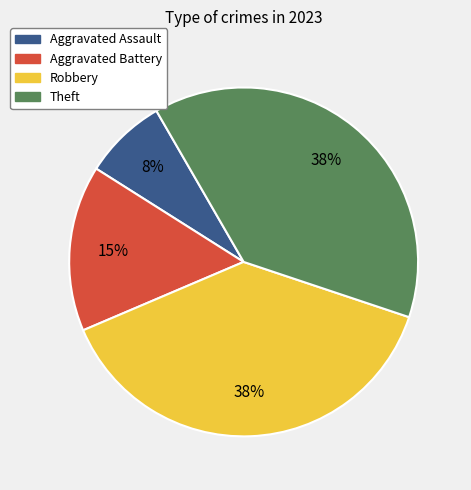

Which category has the smallest portion of the pie?

Aggravated Assault